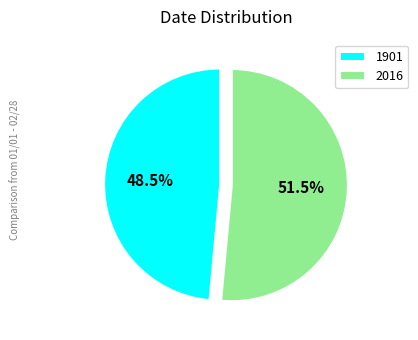

Combined, do 1901 and 2016 account for over 50%?

Yes